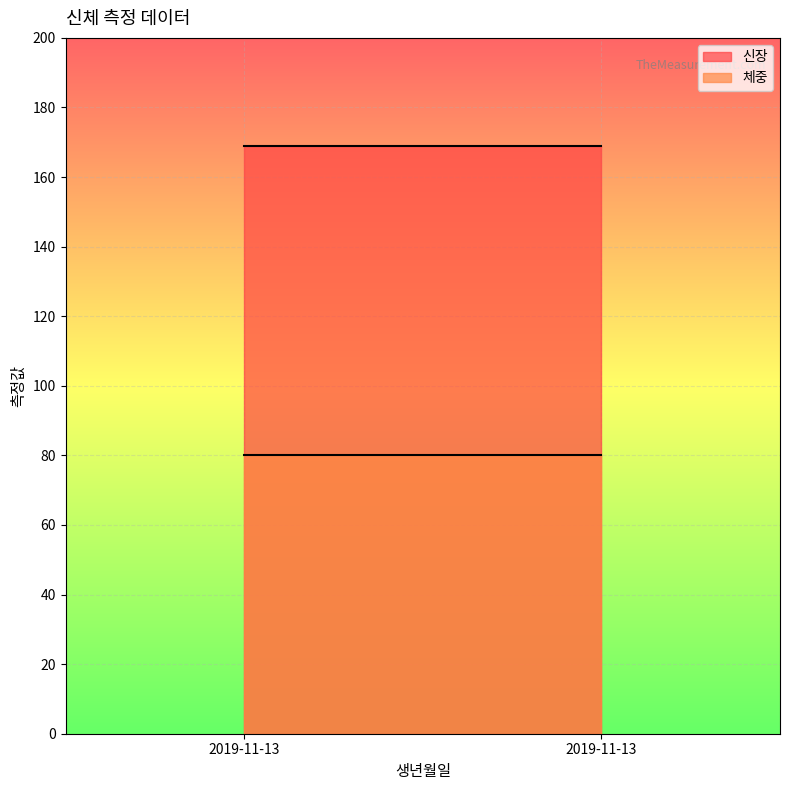

At which category is the sum across all series the highest?

2019-11-13